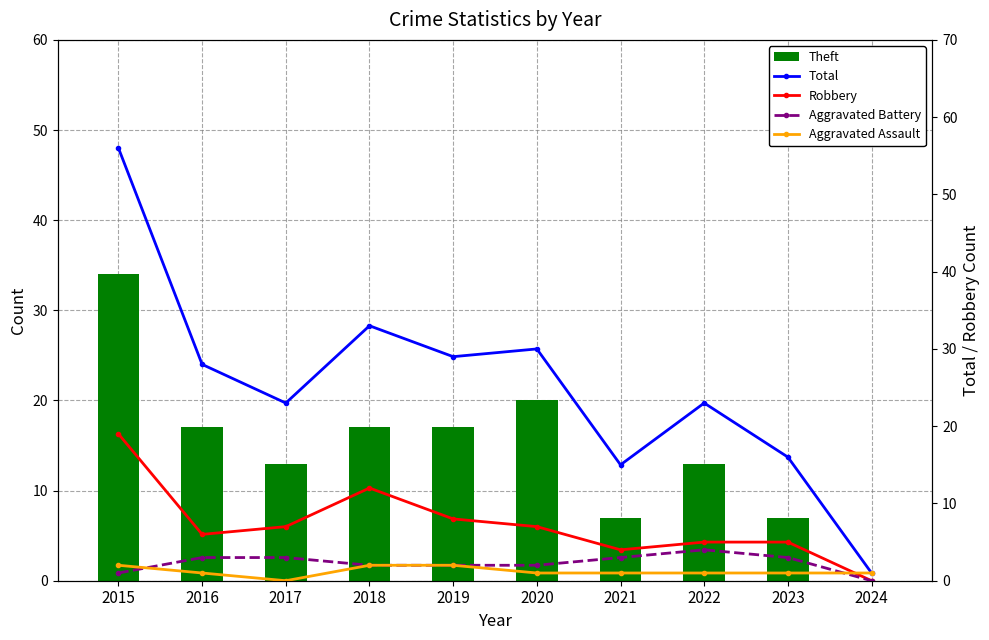

Which has a higher value, 2016 or 2017?

2016